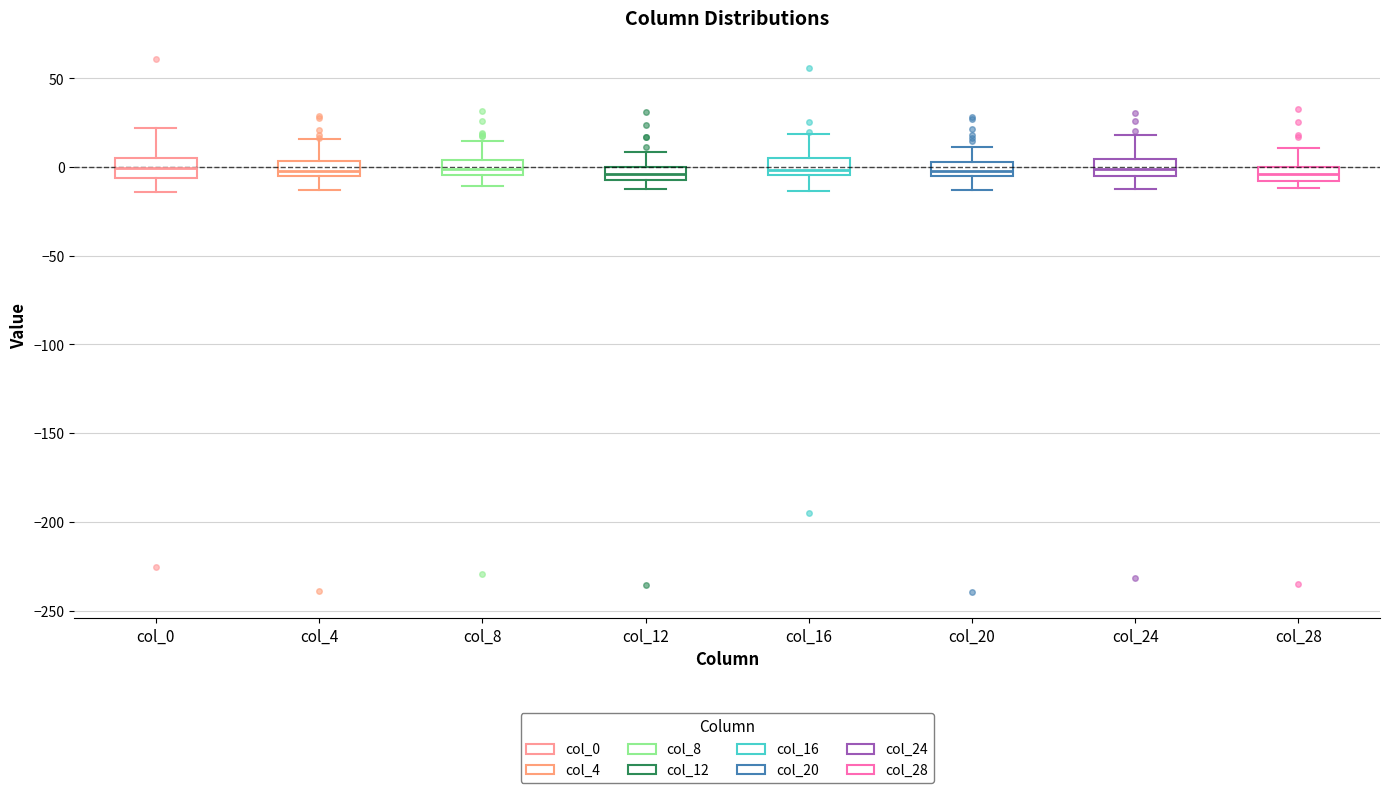

Where does the upper whisker of the box for col_16 end on the y-axis? The values are not printed on the chart, so give them approximately, as read against the axis.

20